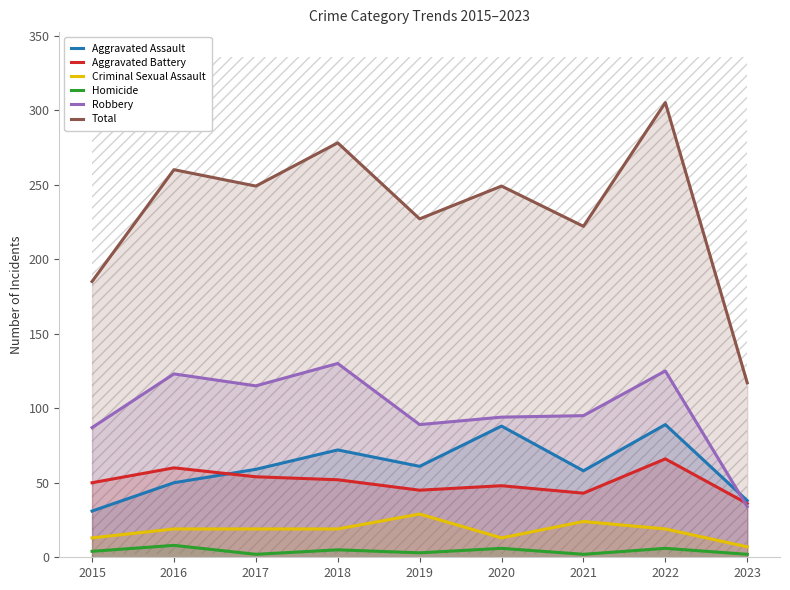

How many values in the Total series exceed 249?

3